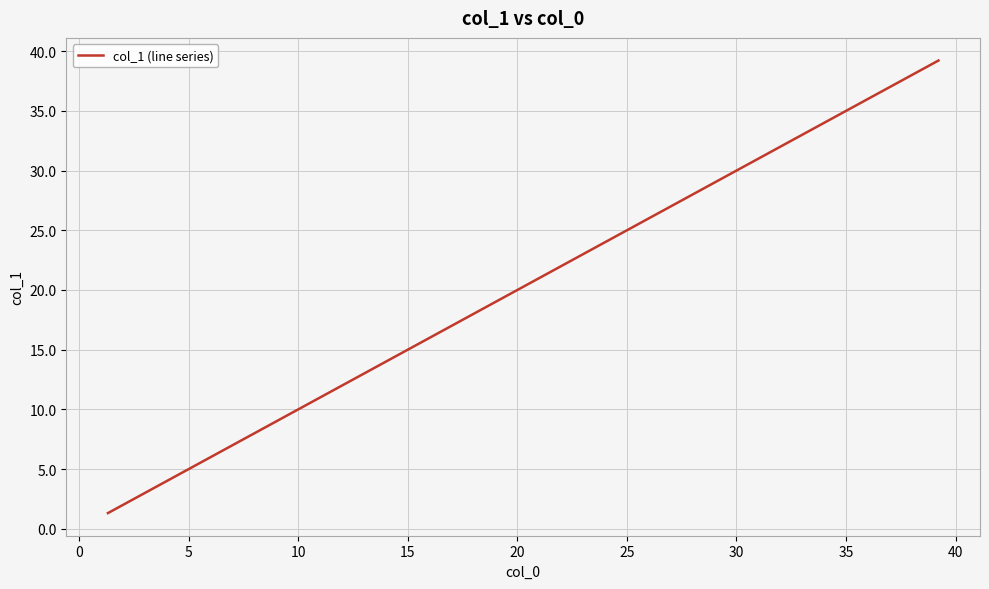

What is the maximum value shown in the chart?

39.2